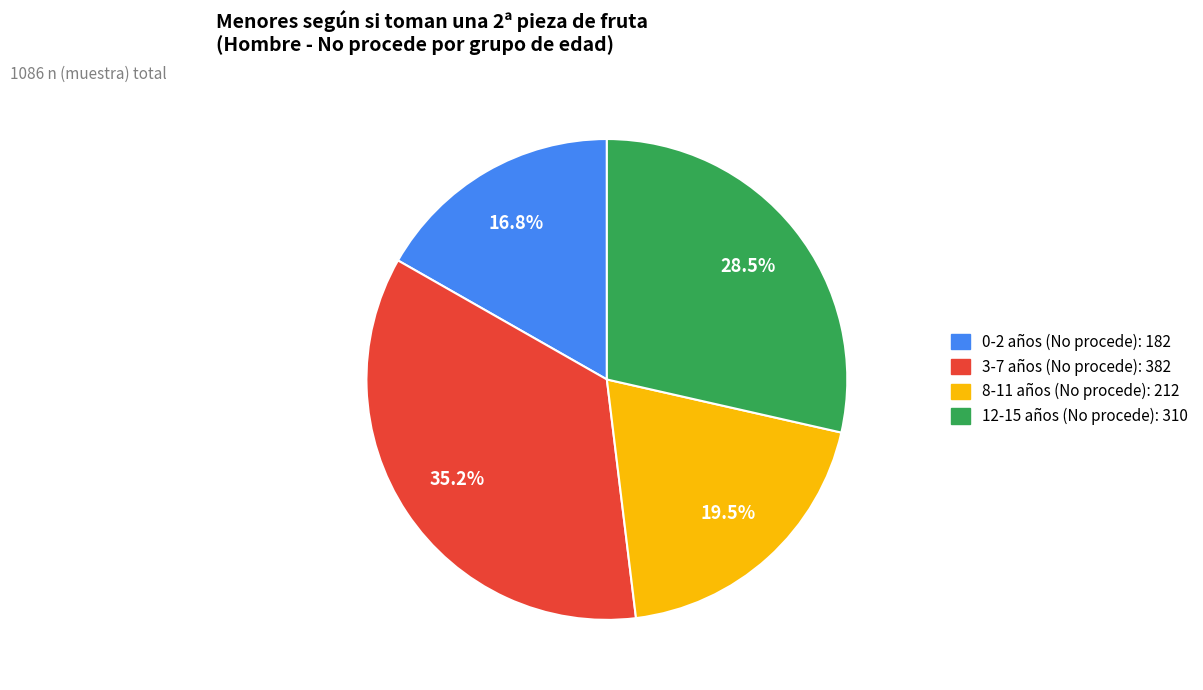

Is there a majority slice in this chart?

No